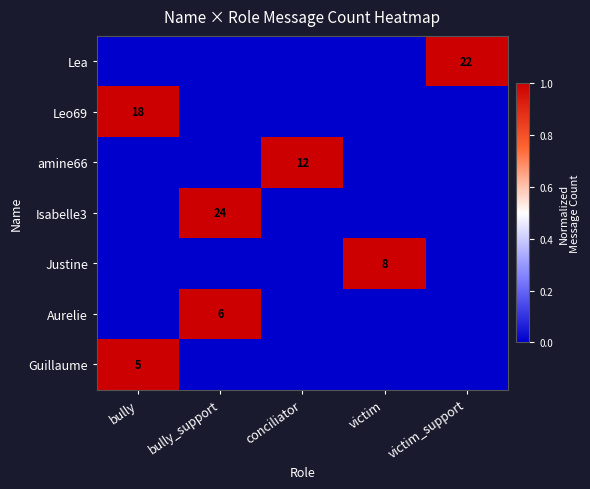

The Justine series shows 5 at victim. True or false?

False